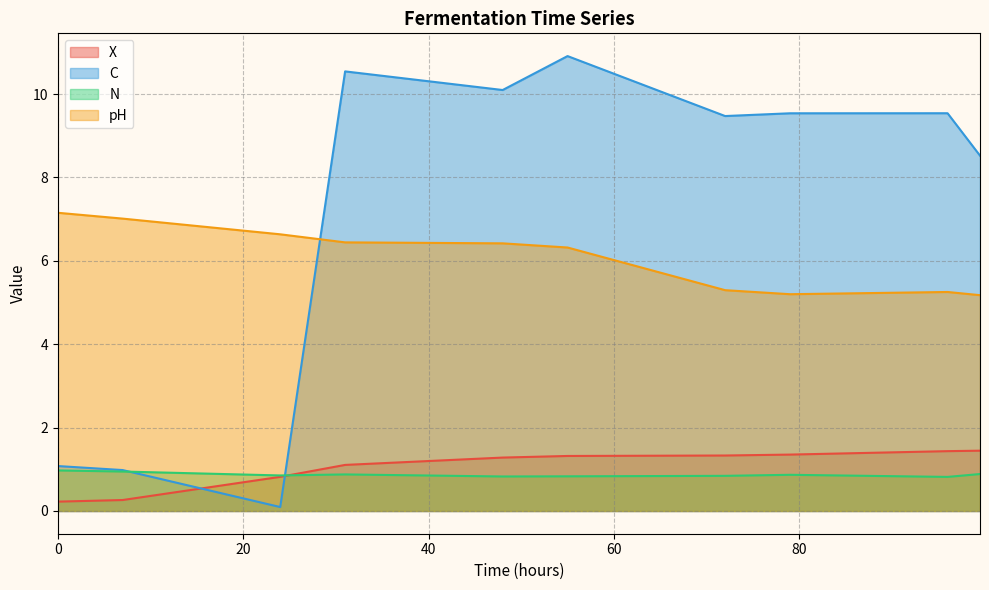

How many interior local valleys does the pH series have?

1